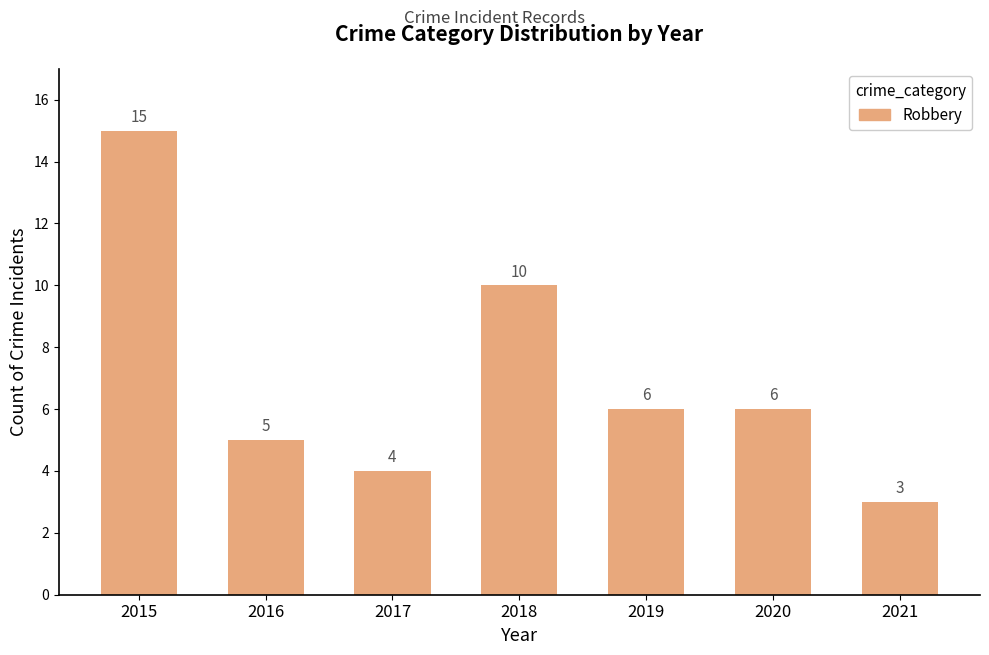

What is the maximum value shown in the chart?

15